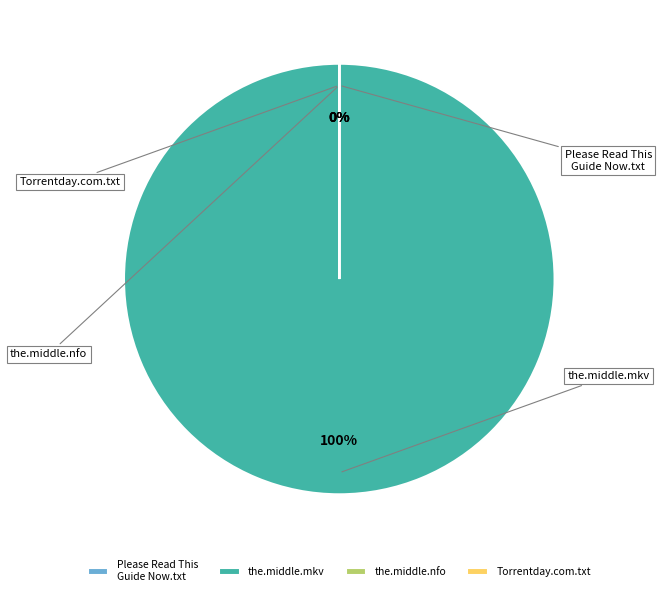

What is the majority slice?

the.middle.s02e06.720p.hdtv.x264-ctu.mkv